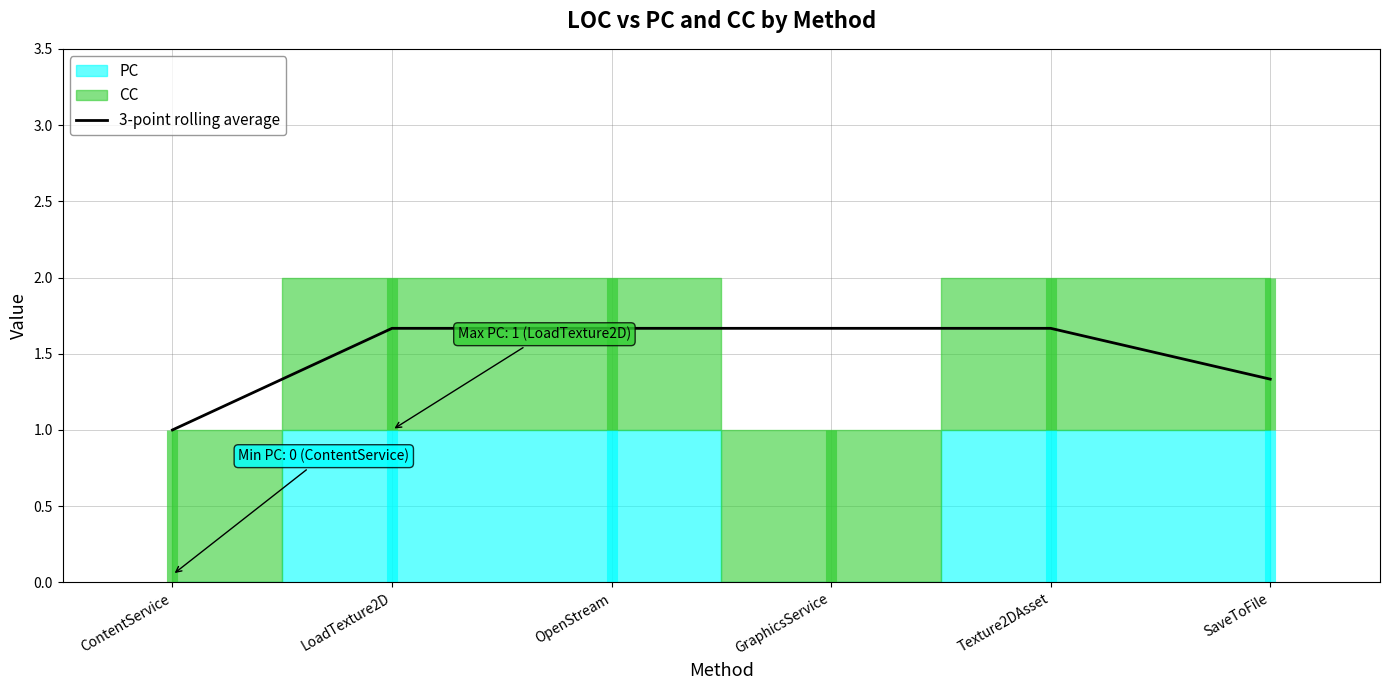

The 3-point rolling average series shows 1.7 at Texture2DAsset. True or false?

True